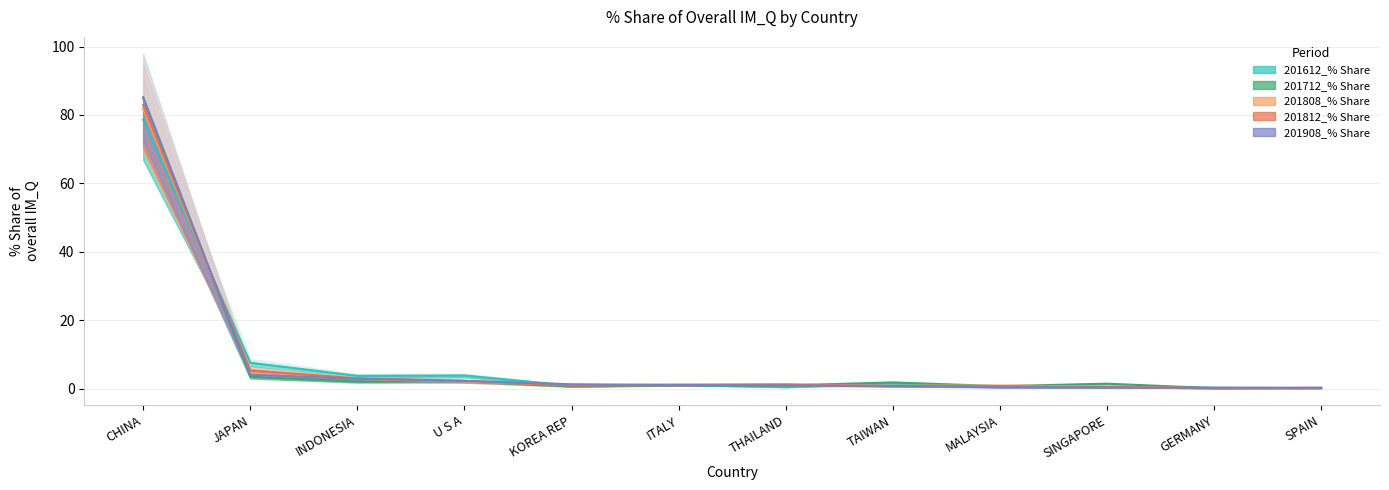

Is it true that 201908_% Share equals 0.9 at INDONESIA?

False